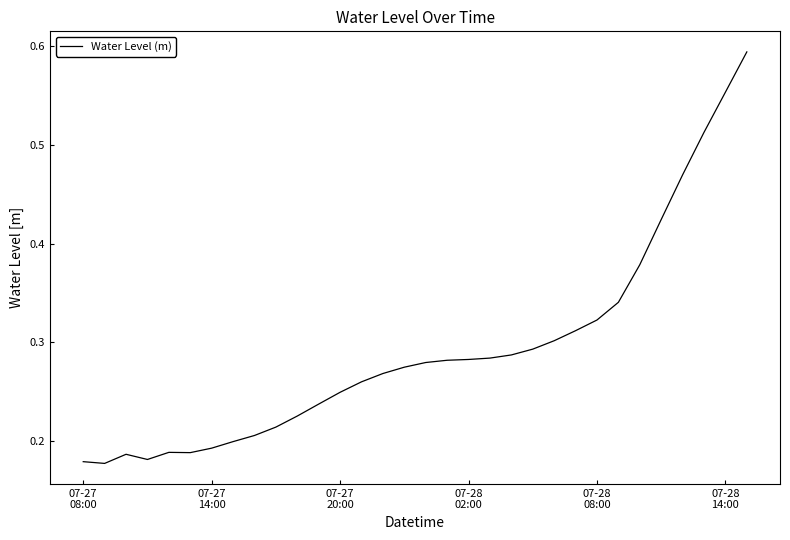

What is the difference between the maximum and second lowest values?

0.4